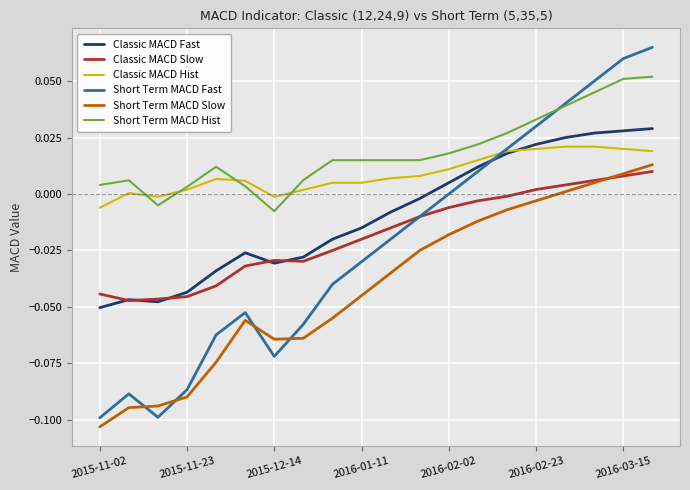

True or false: Short Term MACD Slow and Classic MACD Fast cross at least once.

False